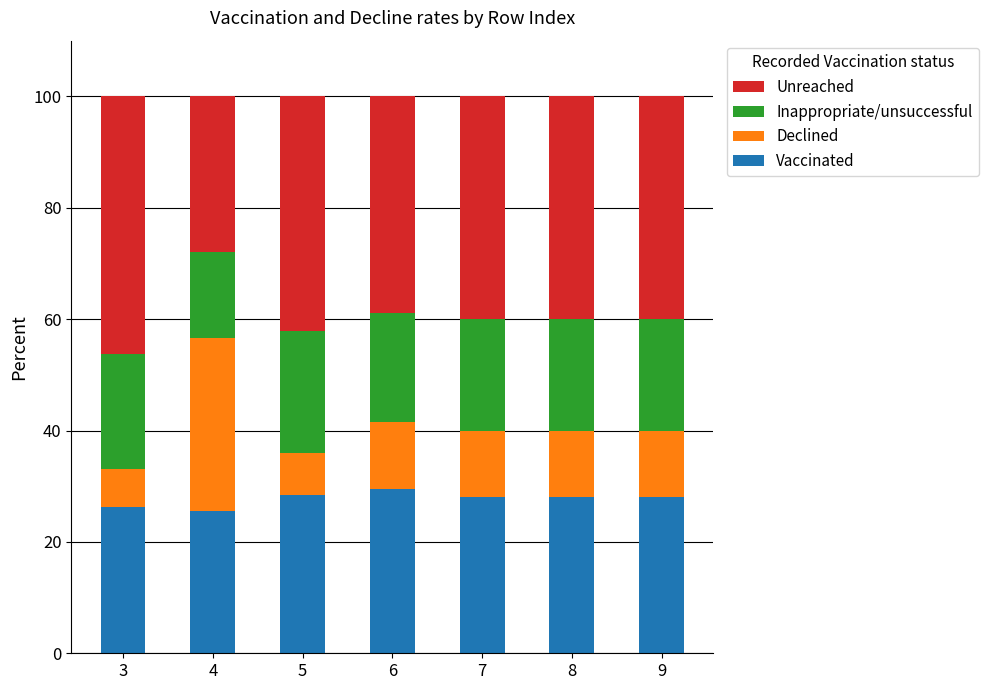

What is the total value across all series at 8?

100.0